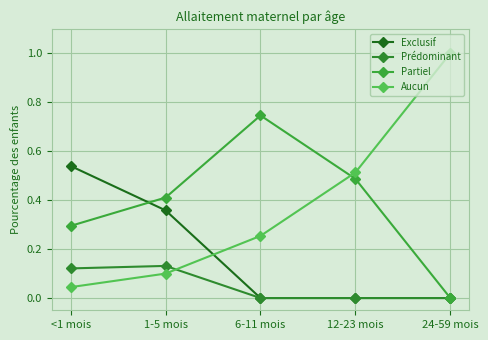

What is the label of the 5th point from the right?

<1 mois